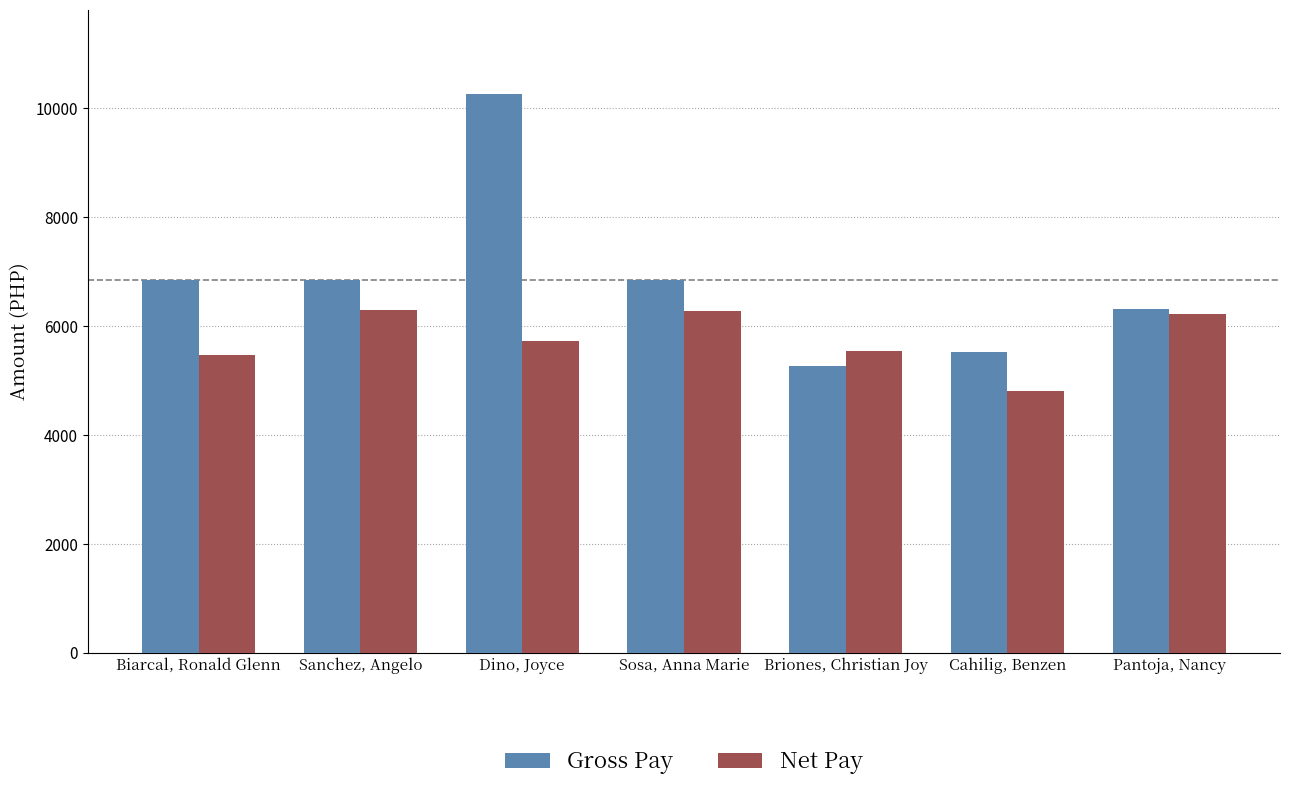

Which series changed the most between Sanchez, Angelo and Dino, Joyce?

Gross Pay